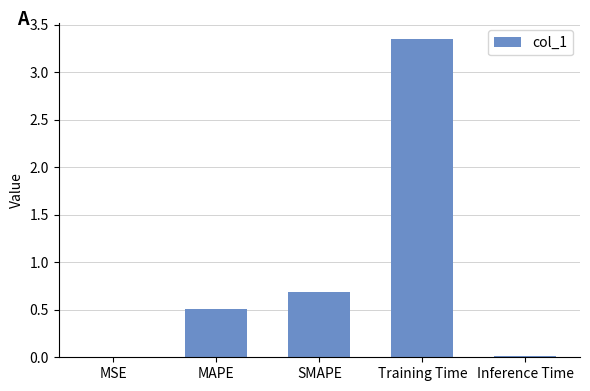

The chart shows a value of 0.7 at SMAPE. True or false?

True